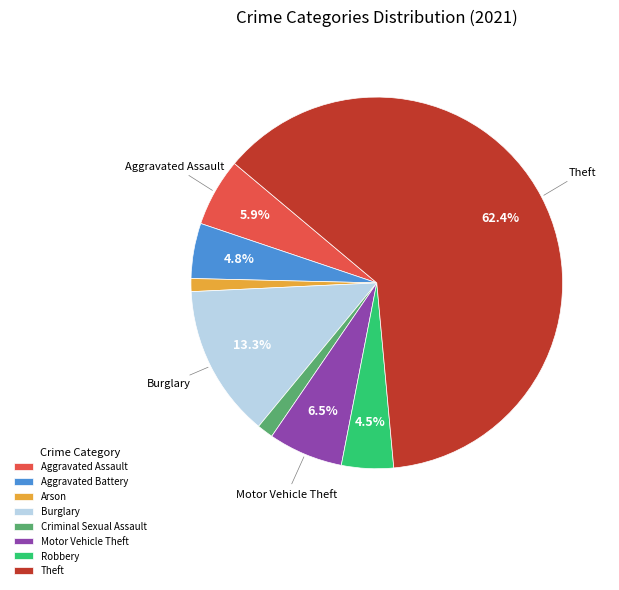

How many slices are in this pie chart?

8